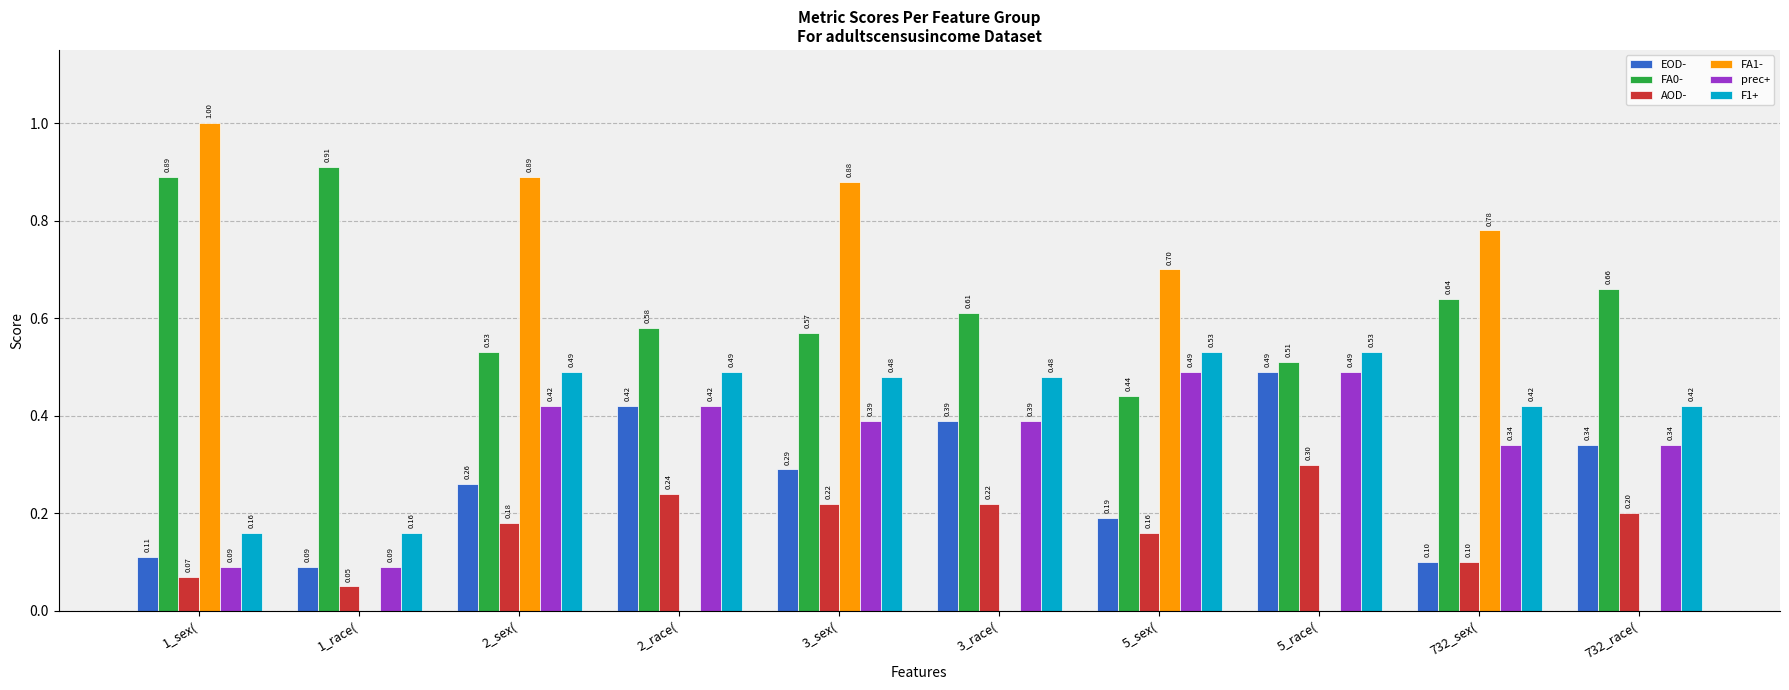

Which series changed the most between 3_race( and 732_sex(?

FA1-